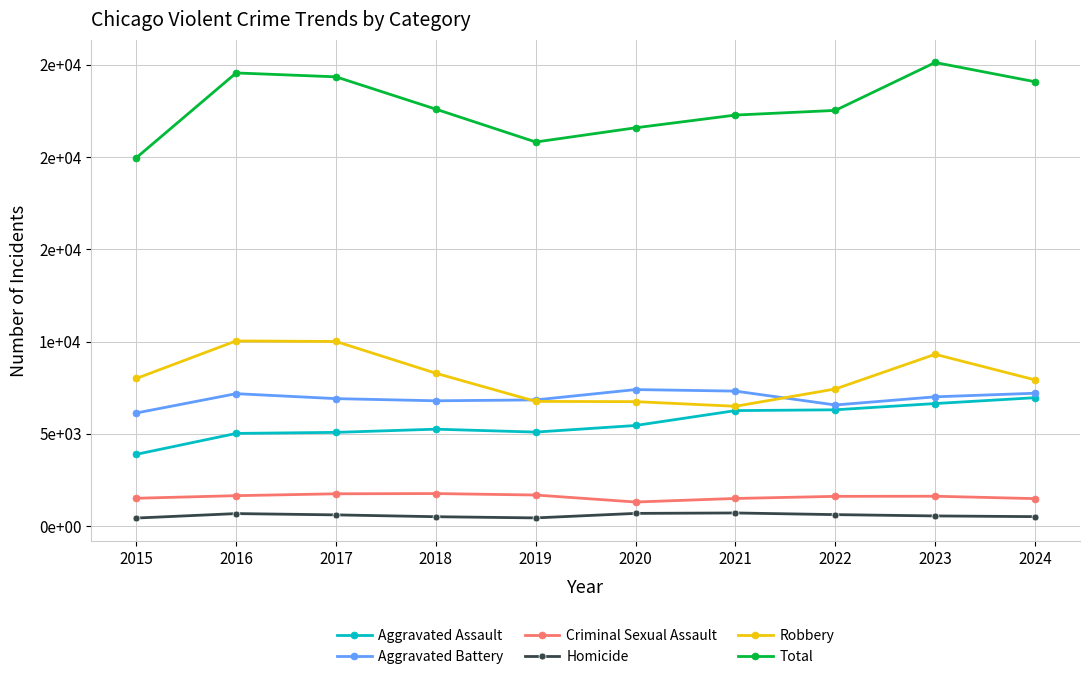

At which label does Robbery reach its minimum?

2021